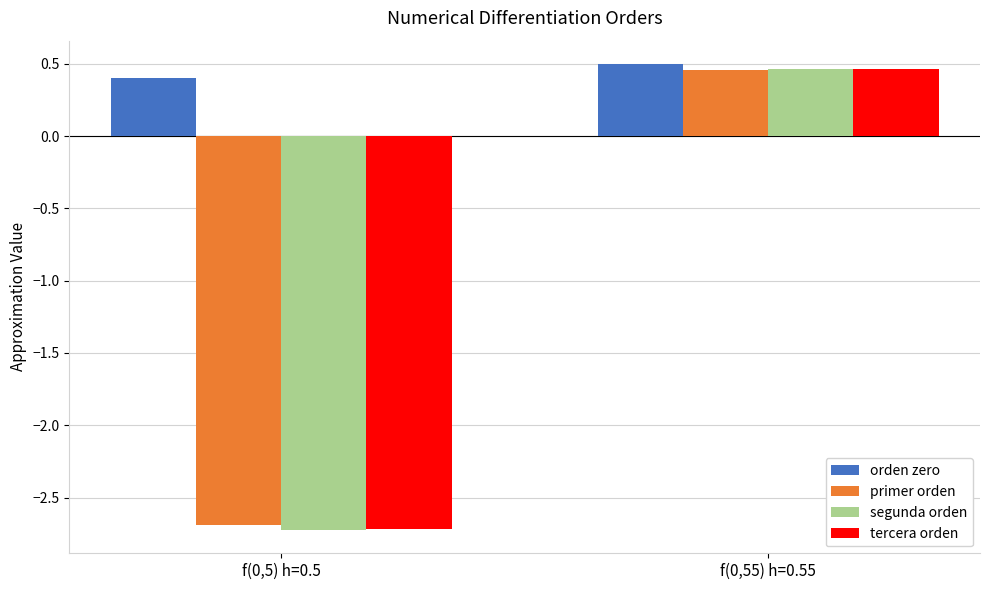

Which series has the widest spread of values?

segunda orden